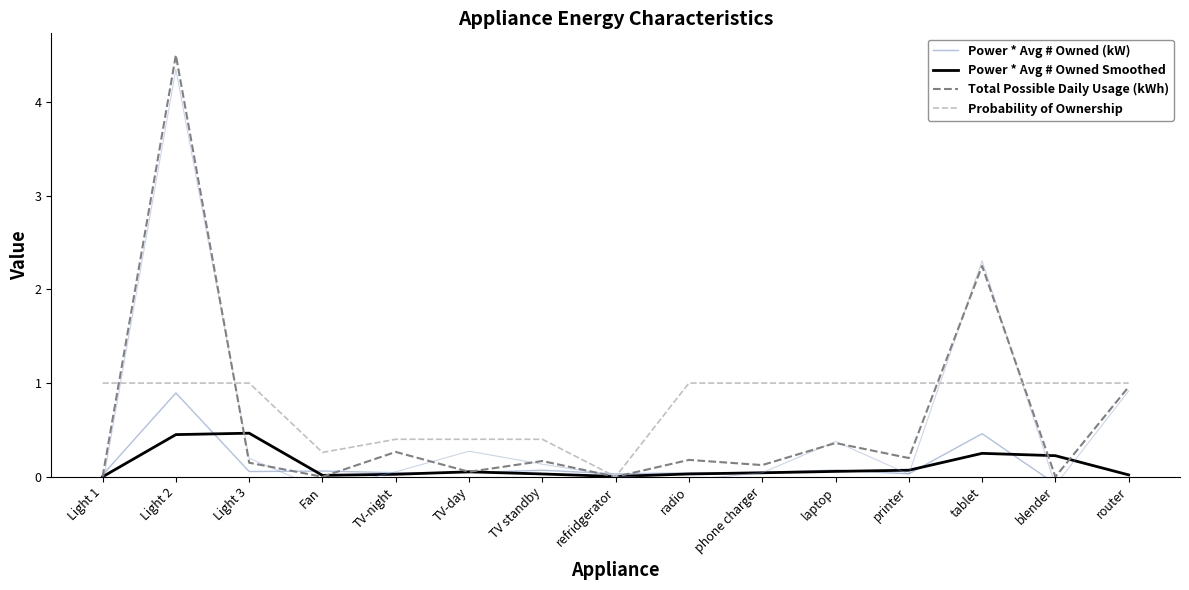

Reading left to right, transcribe all the data shown in this chart.

Power * Avg # Owned (kW): 0.0	0.9	0.1	0.1	0.0	0.0	0.1	0.0	0.0	0.0	0.1	0.0	0.5	-0.1	-0.0
Power * Avg # Owned Smoothed: 0.0	0.5	0.5	0.0	0.0	0.1	0.0	0.0	0.0	0.0	0.1	0.1	0.2	0.2	0.0
Total Possible Daily Usage (kWh): 0.0	4.5	0.1	0.0	0.3	0.1	0.2	0.0	0.2	0.1	0.4	0.2	2.2	0.0	1.0
Probability of Ownership: 1.0	1.0	1.0	0.3	0.4	0.4	0.4	0.0	1.0	1.0	1.0	1.0	1.0	1.0	1.0